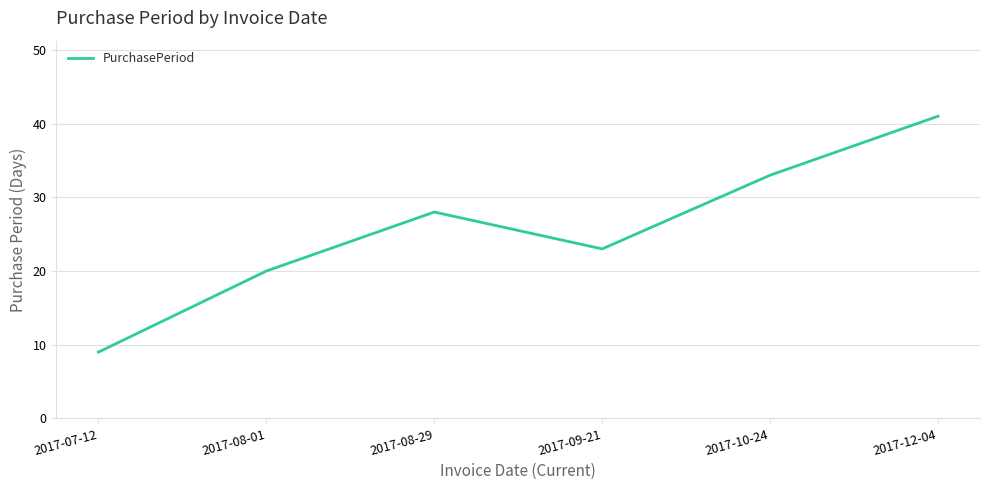

Approximately how many times larger is the value at 2017-07-12 compared to 2017-08-29?

0.3